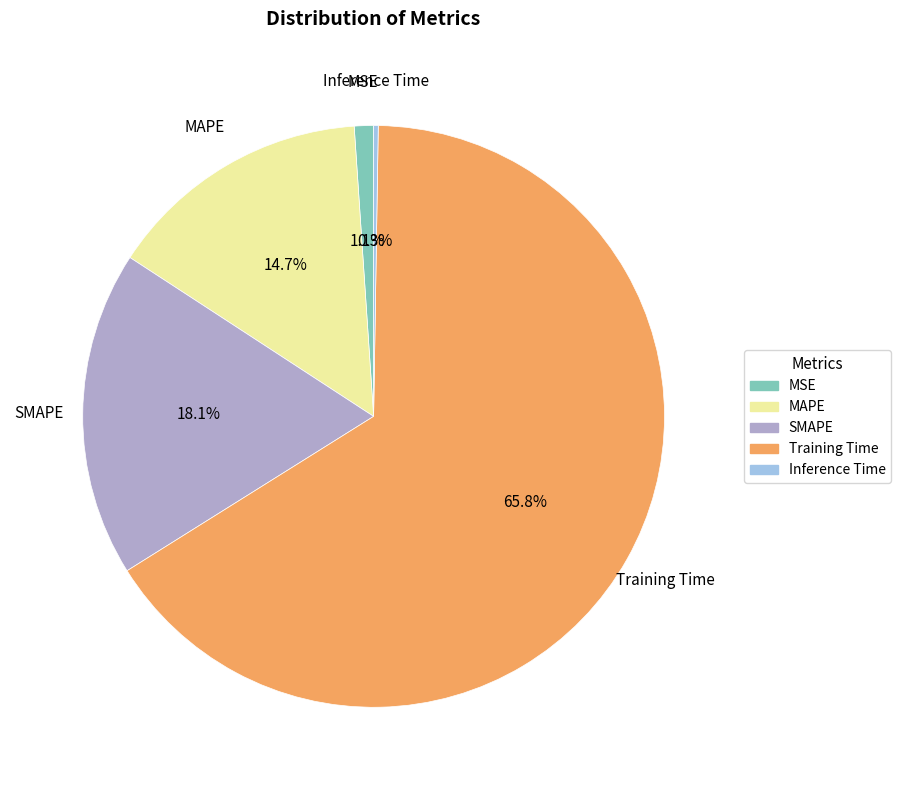

Does Training Time account for over 50% of the chart?

Yes